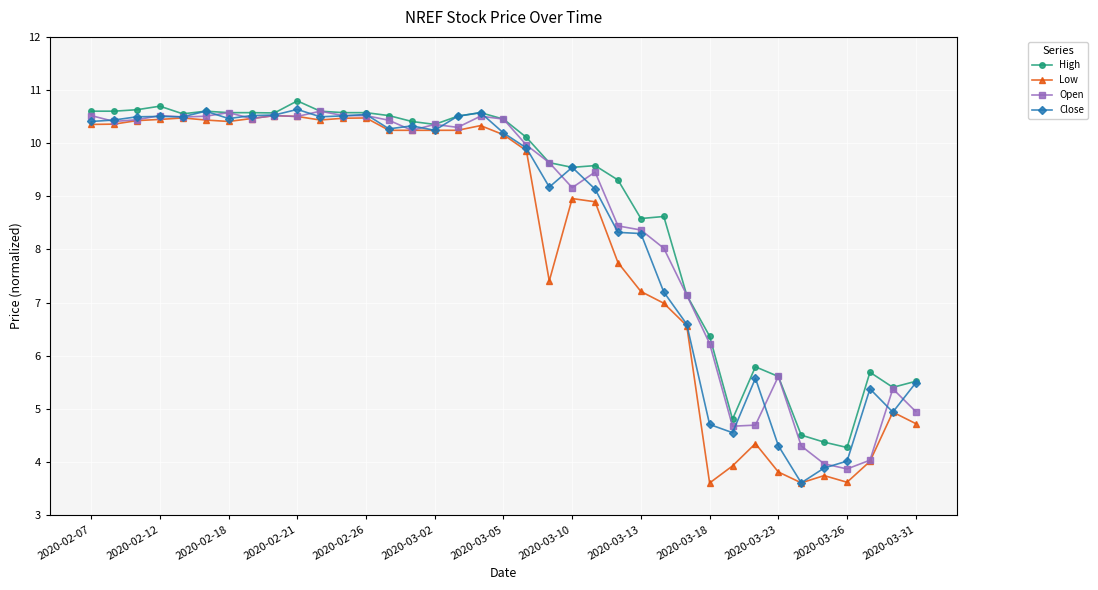

How many data points in Low are above 10?

19